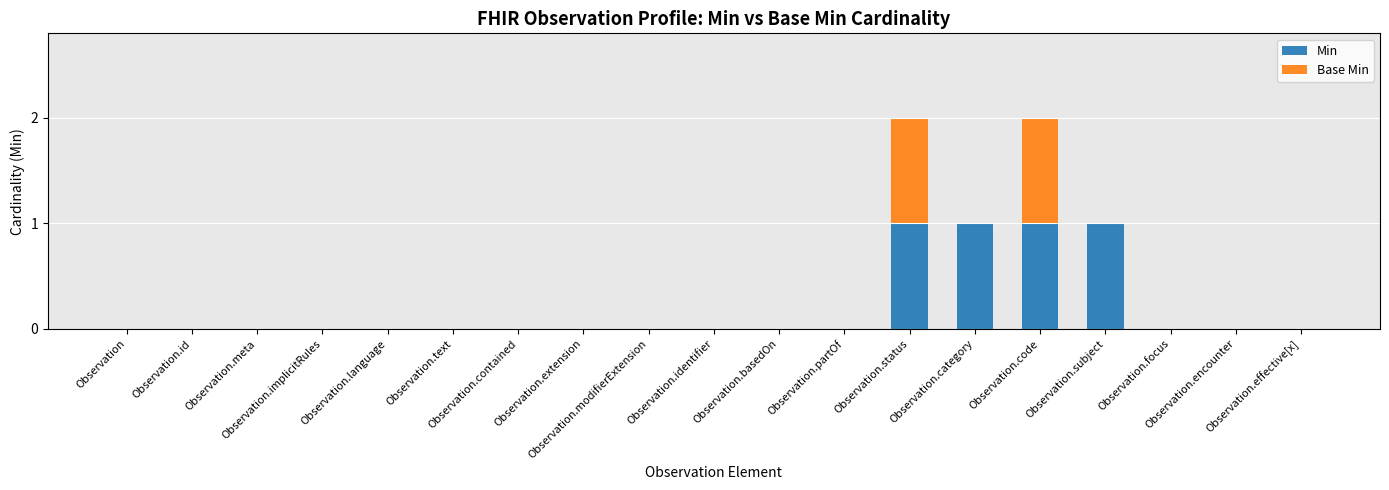

At which category is the sum across all series the highest?

Observation.status